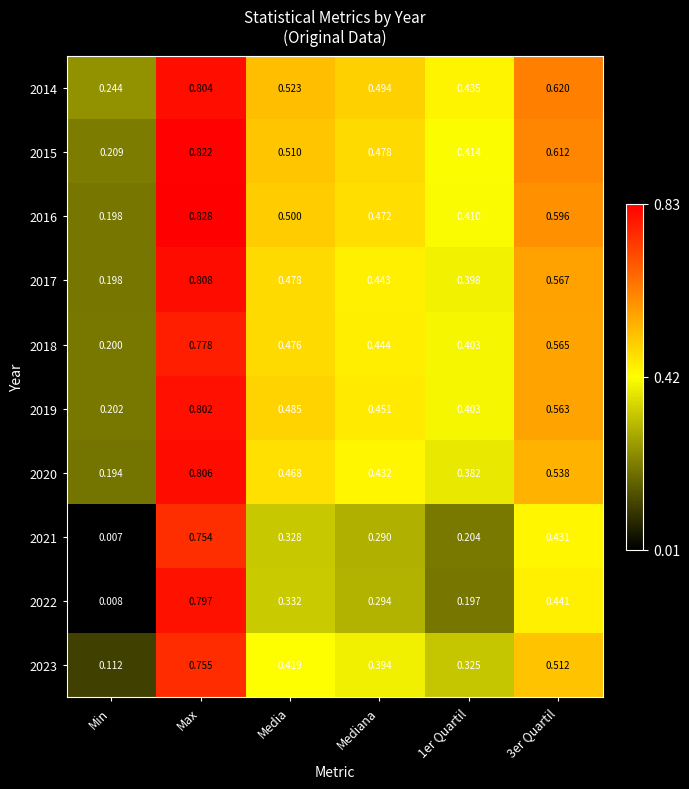

Which category has the lowest value in the 2020 series?

Min